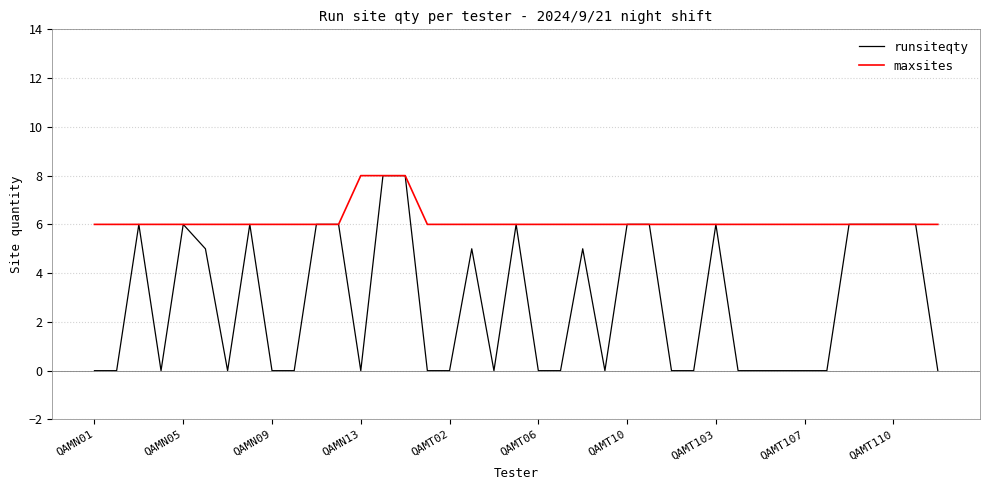

List the series in order of their overall mean, lowest first.

runsiteqty, maxsites